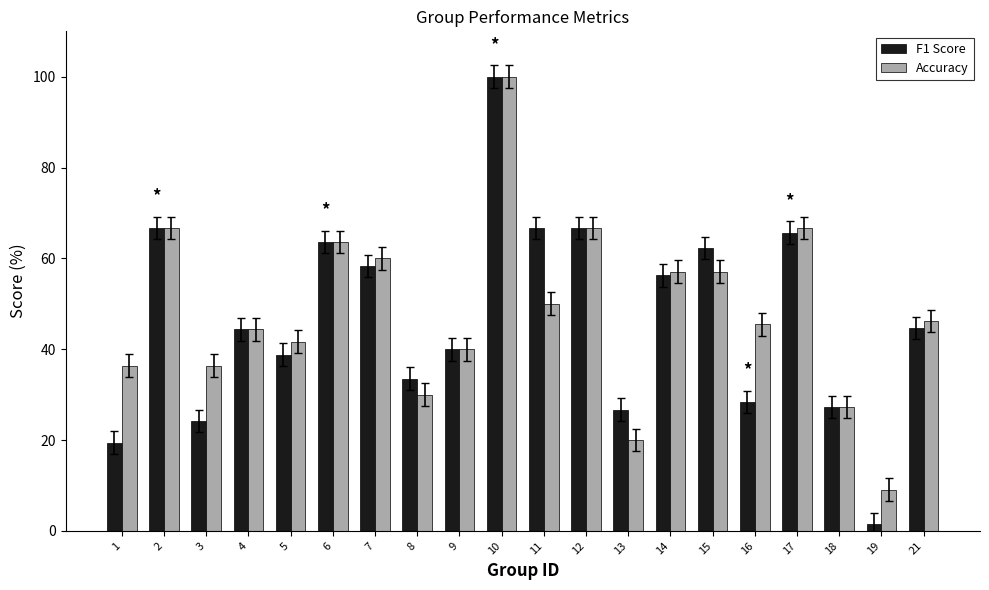

Is it true that Accuracy equals 66.7 at 17?

True